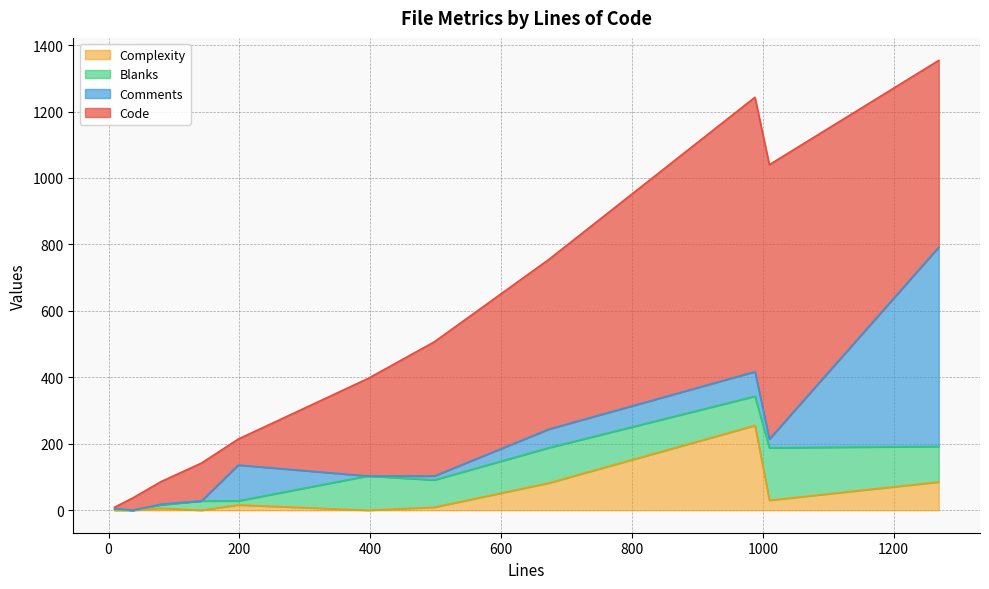

Rank the categories by Comments value from lowest to highest.

37, 396, 9, 142, 12, 14, 80, 498, 1010, 673, 988, 198, 1269